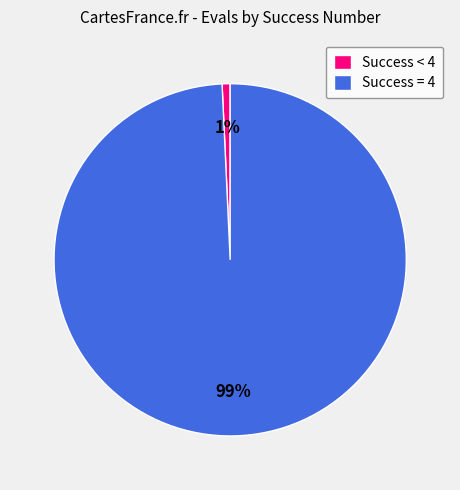

Does Success = 4 represent more than half of the total?

Yes